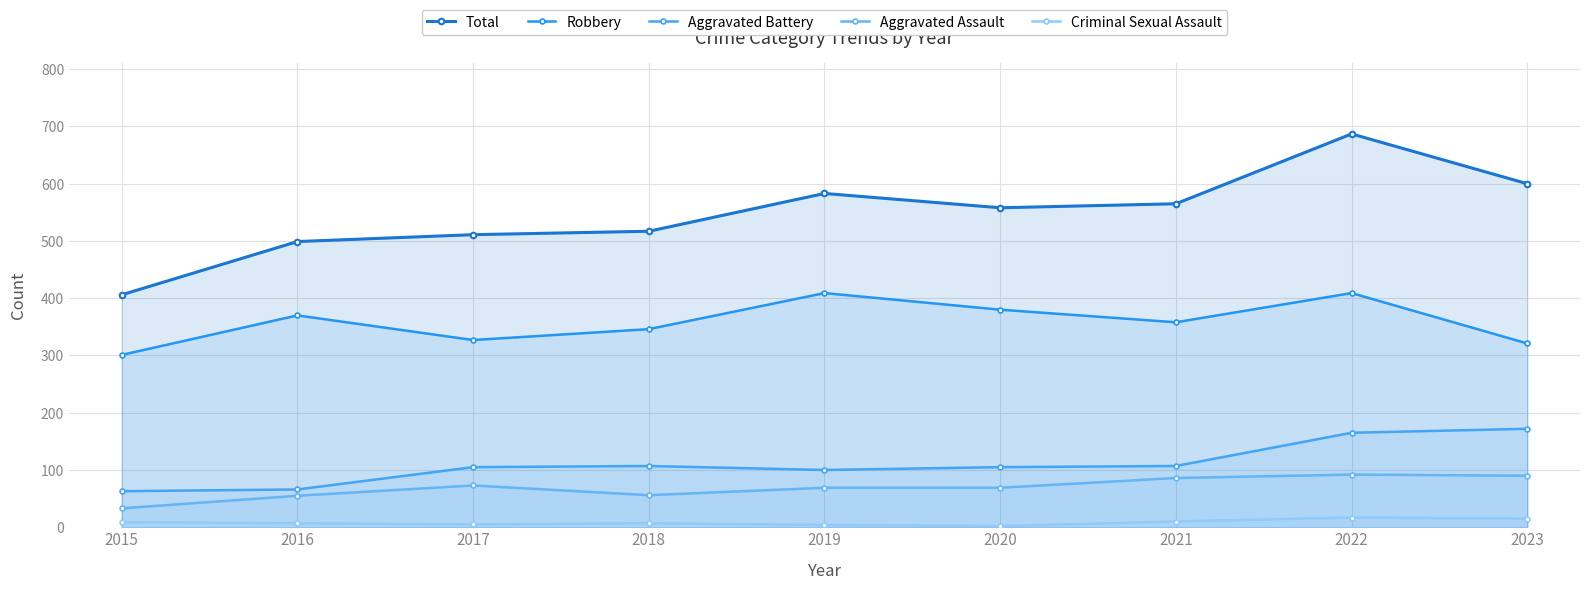

What is the sum of all Criminal Sexual Assault values?

76